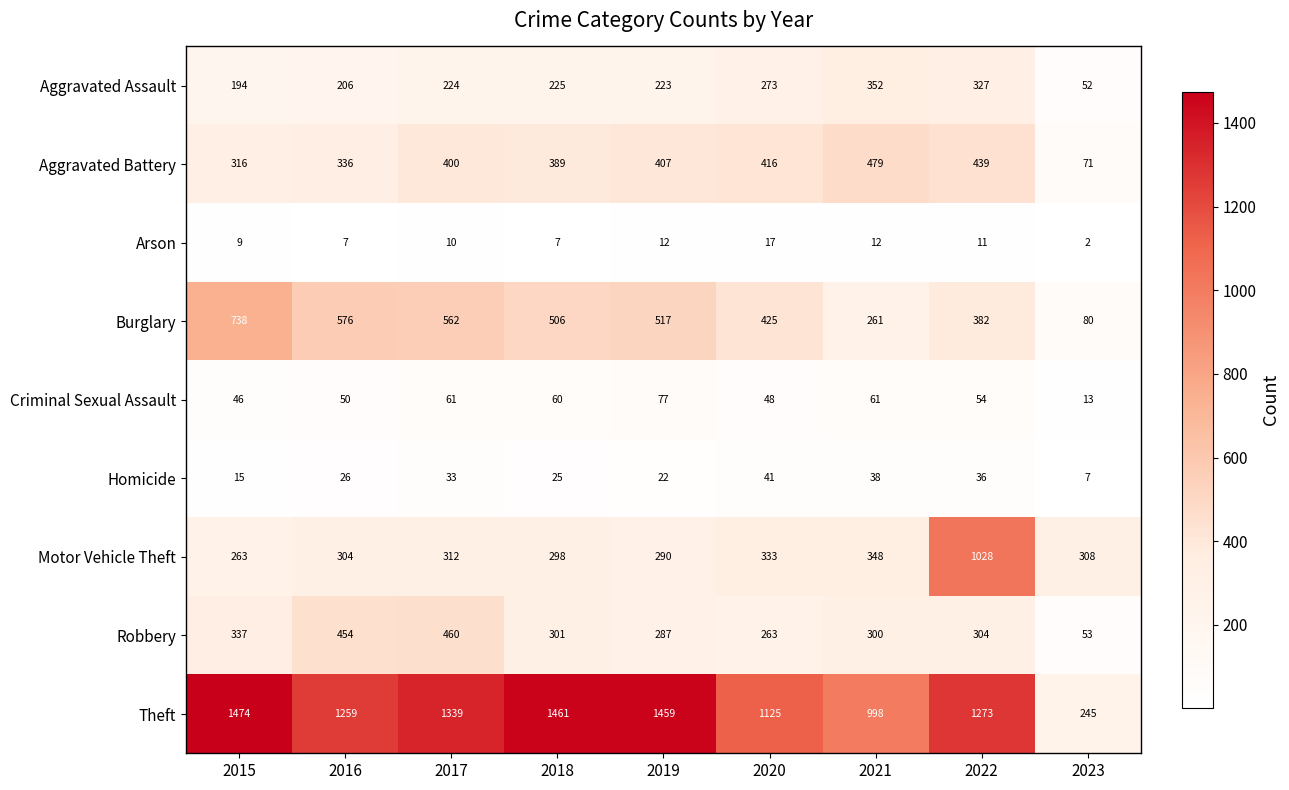

At how many categories does at least one series exceed 243?

9